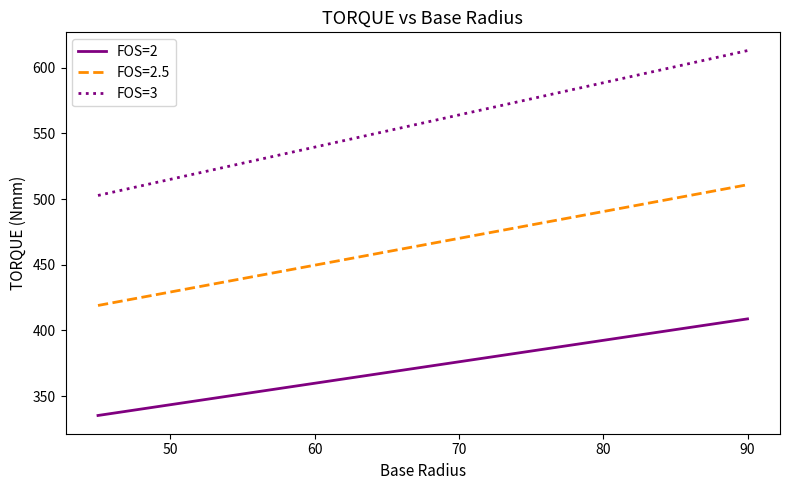

What is the difference between the maximum and minimum values in the FOS=2 series?

73.6